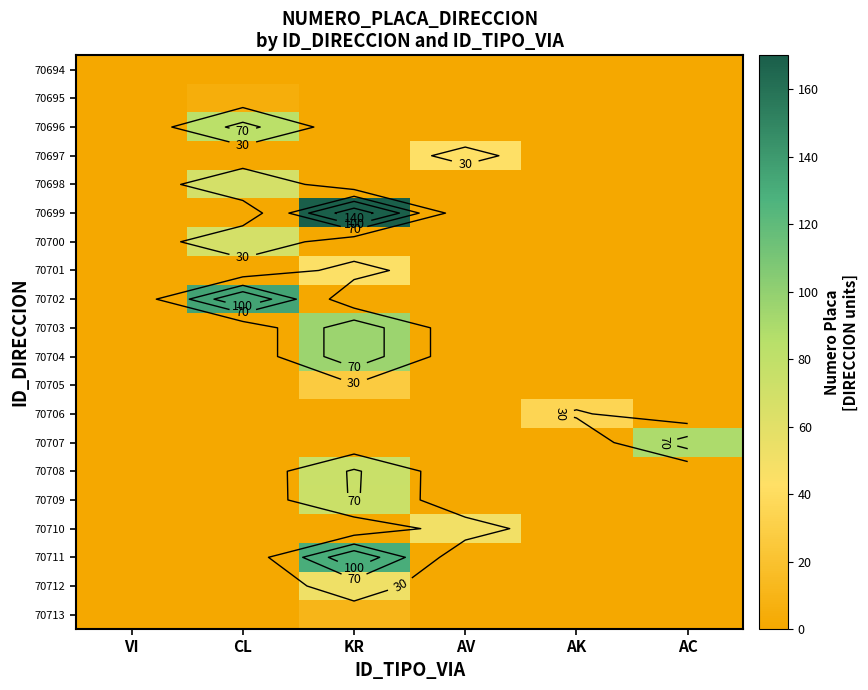

The 70699 series shows 87 at AC. True or false?

False